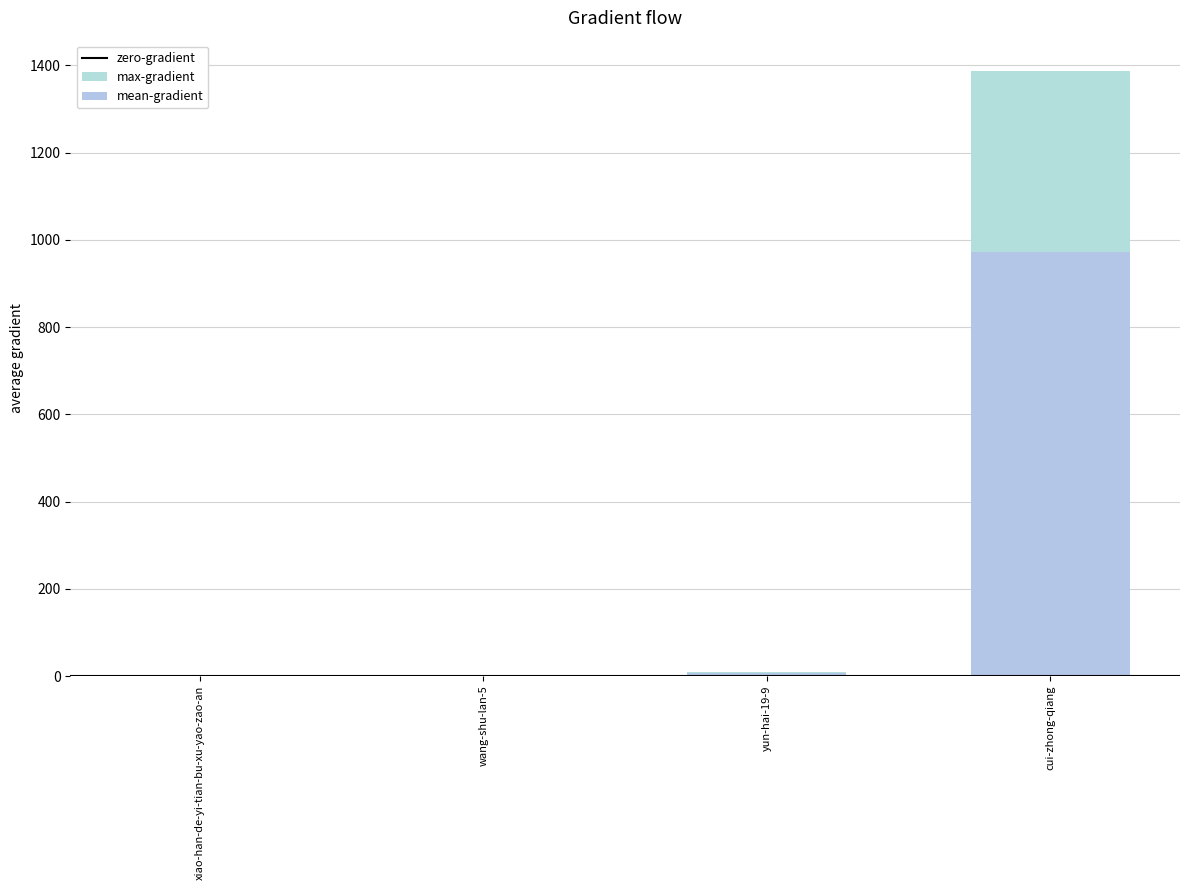

Does the chart contain stacked bars?

No